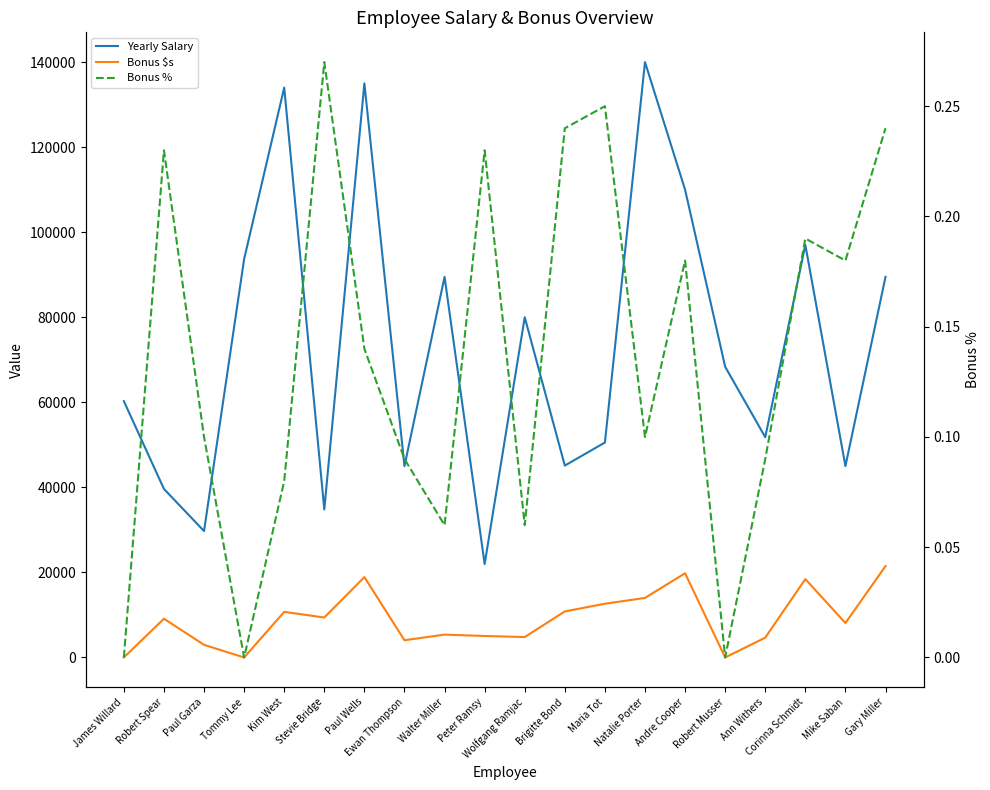

Between Walter Miller and Wolfgang Ramjac, which is larger?

Walter Miller